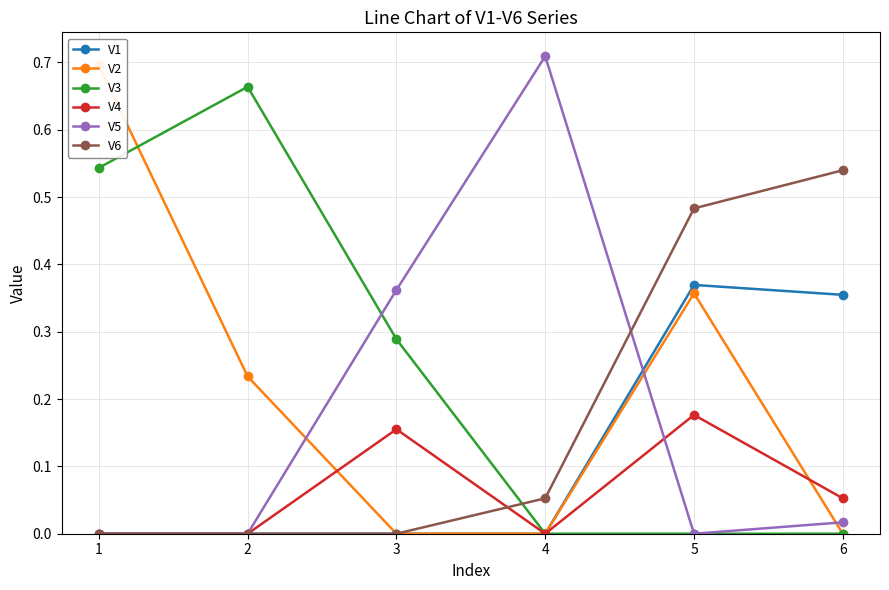

How many times do V5 and V2 cross each other?

3